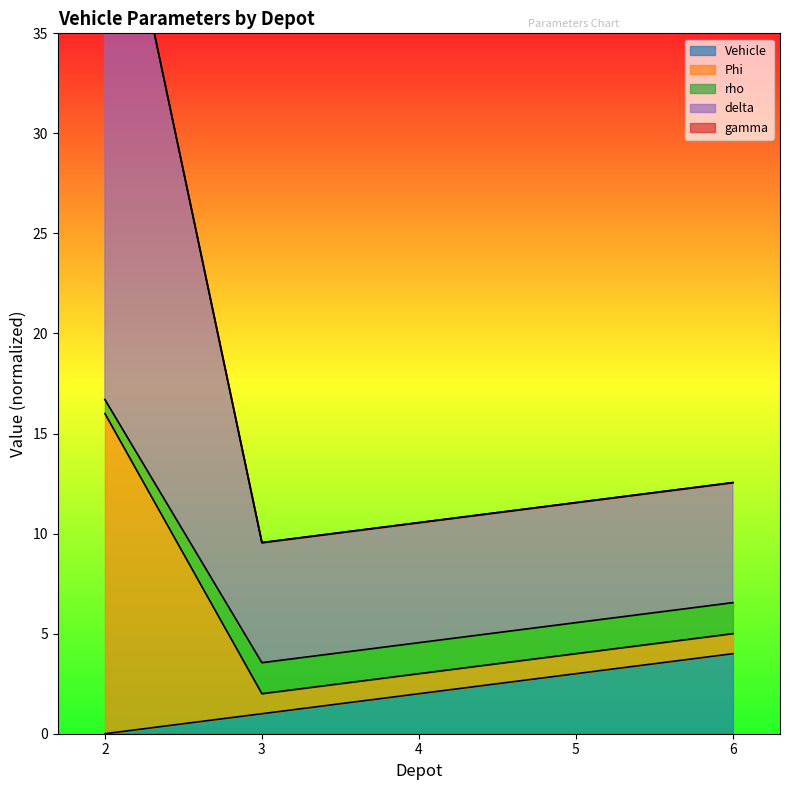

How many values in the Vehicle series are below 2?

2